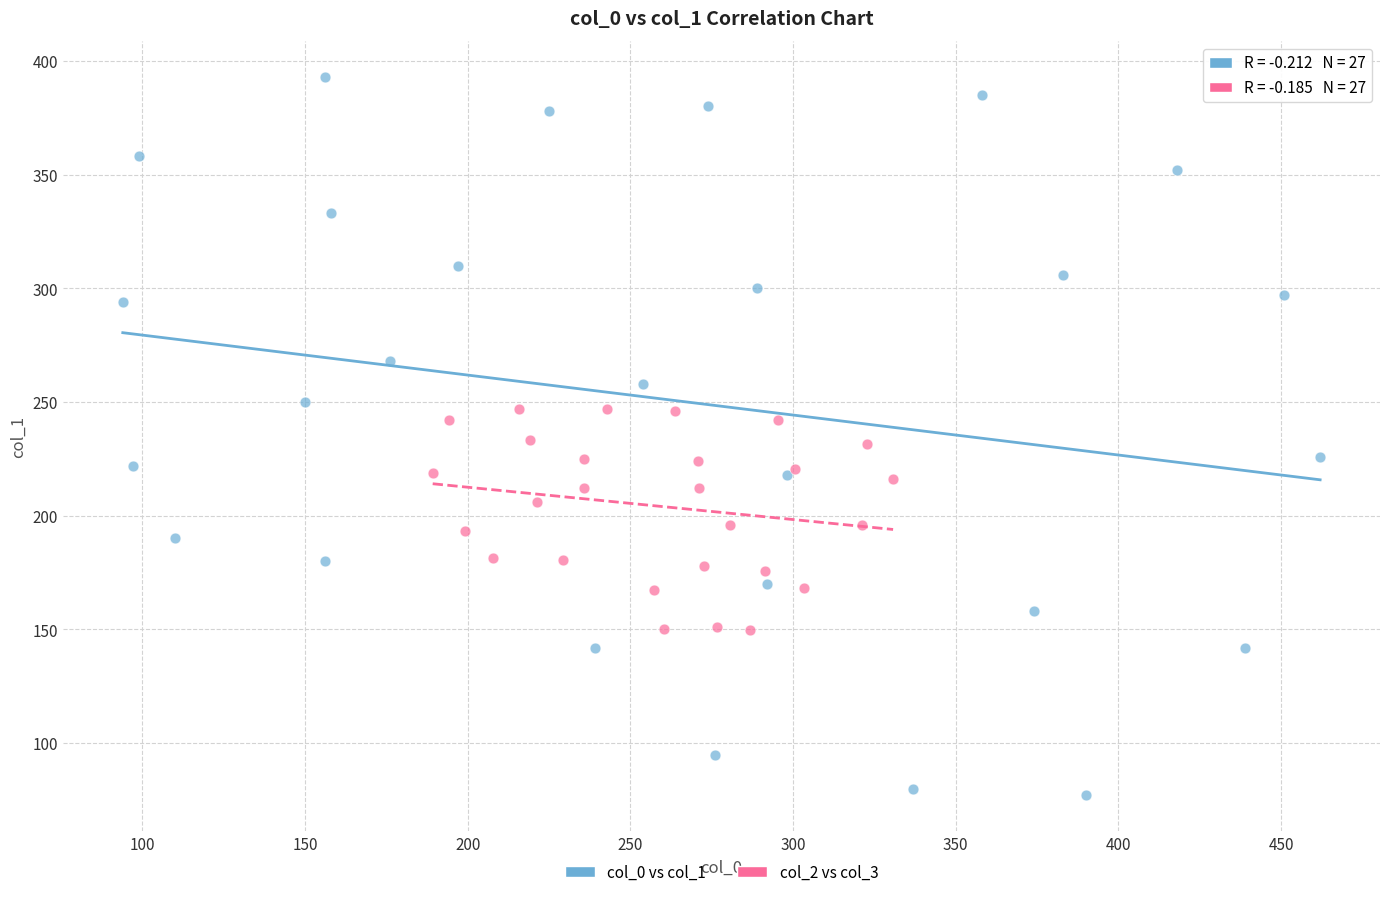

Which series contains the lowest Y value?

col_0 vs col_1